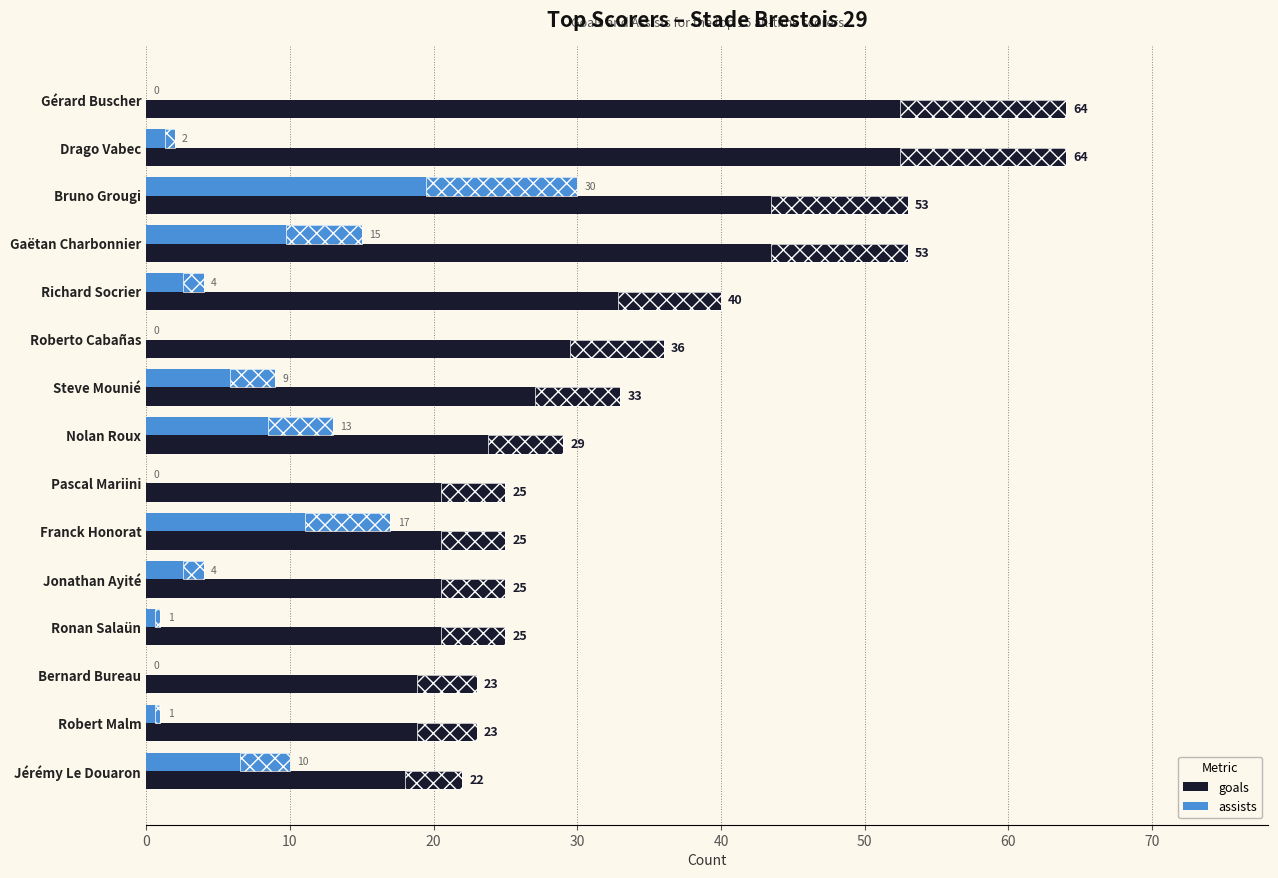

What is the greatest value displayed?

64